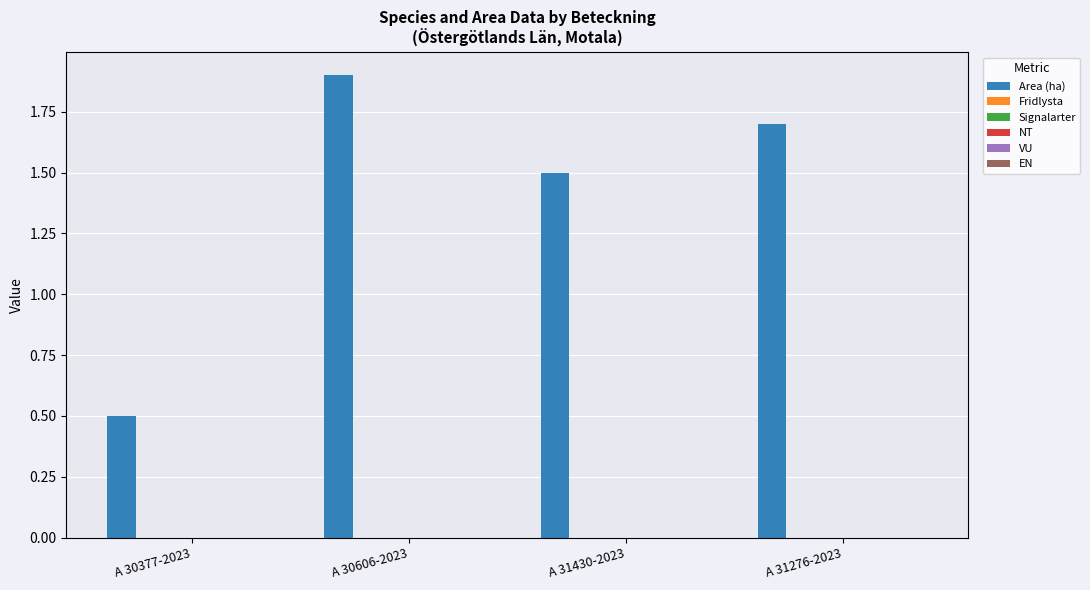

What is the value of the 1st bar from the left?

0.5